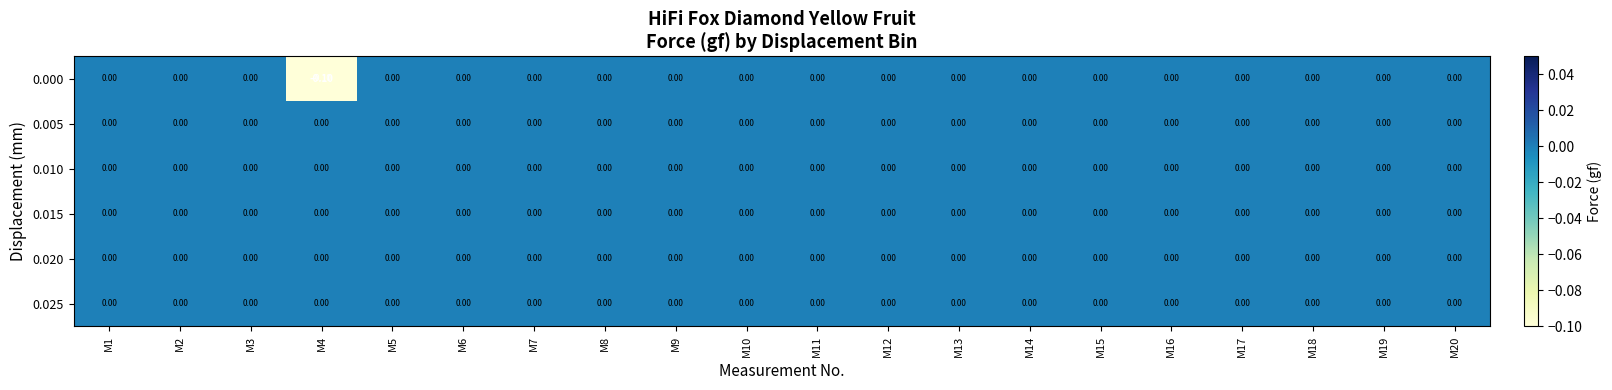

Rank the series at M20 from highest to lowest value.

0.000, 0.005, 0.010, 0.015, 0.020, 0.025